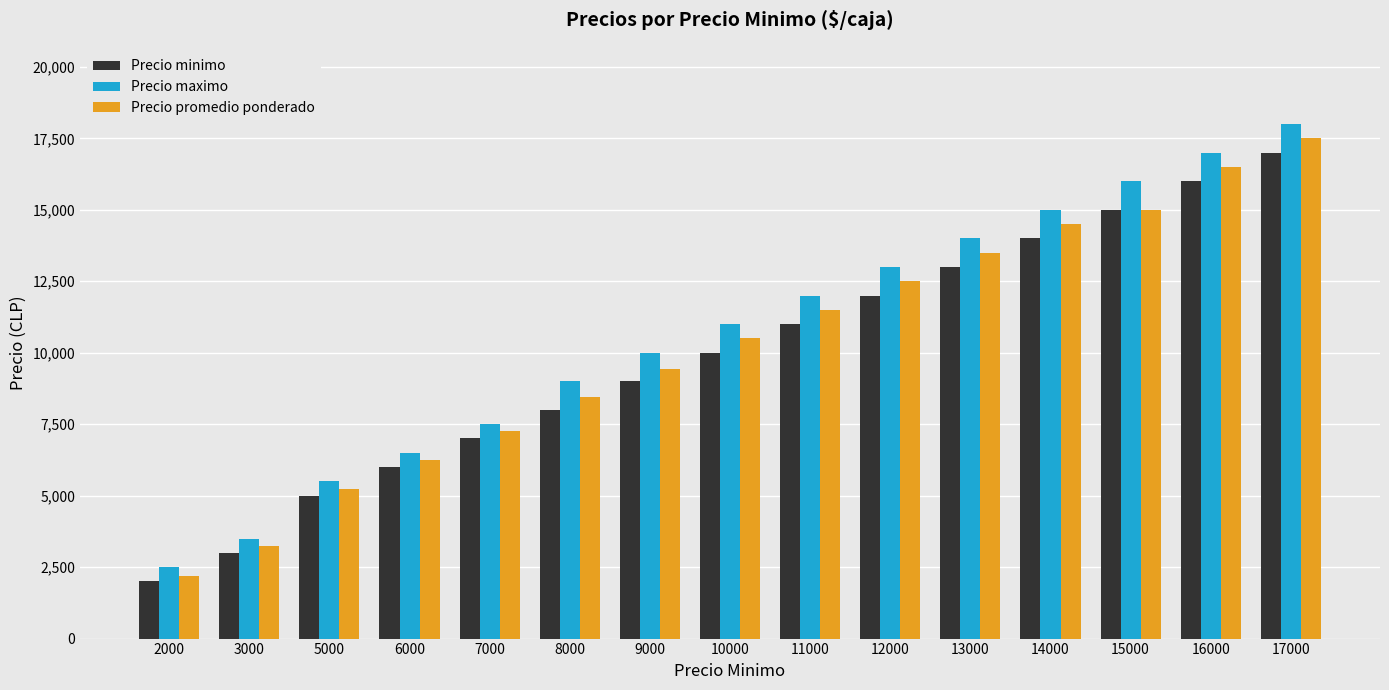

Reading right to left, extract all data points from this chart.

Precio minimo: 17000=17000	16000=16000	15000=15000	14000=14000	13000=13000	12000=12000	11000=11000	10000=10000	9000=9000	8000=8000	7000=7000	6000=6000	5000=5000	3000=3000	2000=2000
Precio maximo: 17000=18000	16000=17000	15000=16000	14000=15000	13000=14000	12000=13000	11000=12000	10000=11000	9000=10000	8000=9000	7000=7500	6000=6500	5000=5500	3000=3500	2000=2500
Precio promedio ponderado: 17000=17500	16000=16500	15000=15000	14000=14500	13000=13500	12000=12500	11000=11500	10000=10500	9000=9429	8000=8444	7000=7250	6000=6250	5000=5250	3000=3250	2000=2188